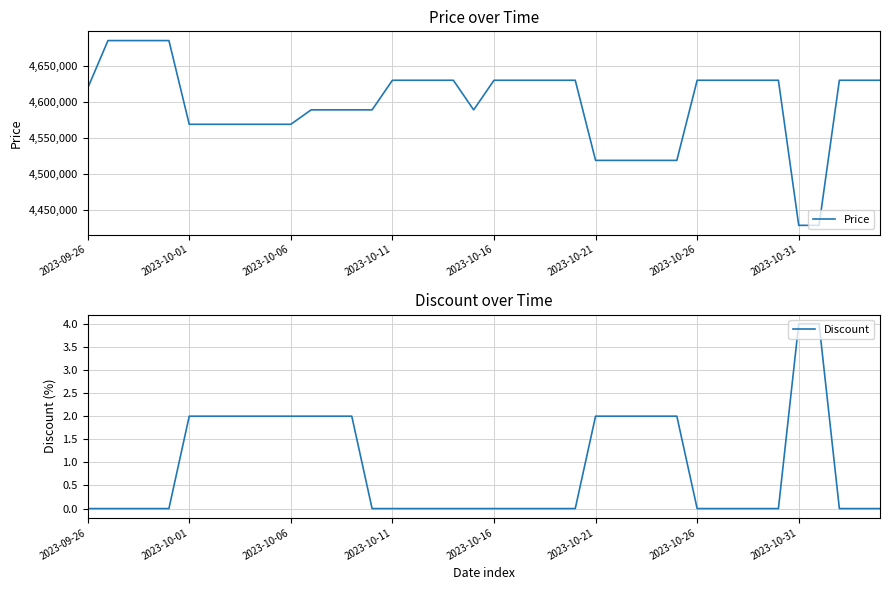

Reading right to left, list all the values displayed in this chart.

Price: 4630000	4630000	4630000	4429000	4429000	4630000	4630000	4630000	4630000	4630000	4519000	4519000	4519000	4519000	4519000	4630000	4630000	4630000	4630000	4630000	4589000	4630000	4630000	4630000	4630000	4589000	4589000	4589000	4589000	4569000	4569000	4569000	4569000	4569000	4569000	4685000	4685000	4685000	4685000	4619000
Discount: 0	0	0	4	4	0	0	0	0	0	2	2	2	2	2	0	0	0	0	0	0	0	0	0	0	0	2	2	2	2	2	2	2	2	2	0	0	0	0	0